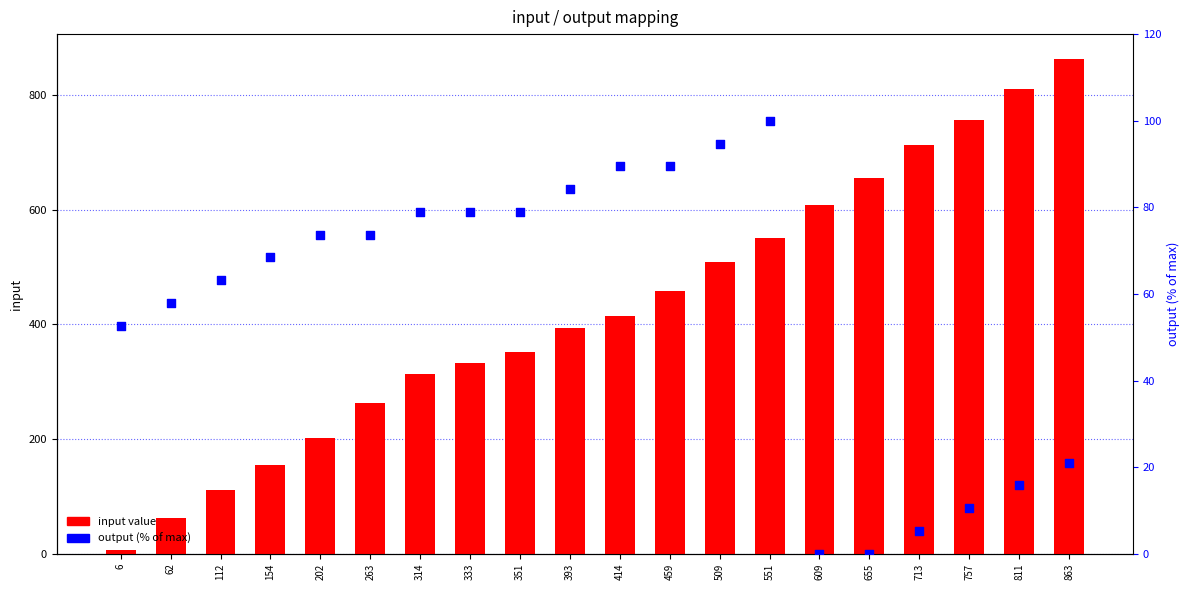

What are all the series names shown in the legend?

input value, output (% of max)